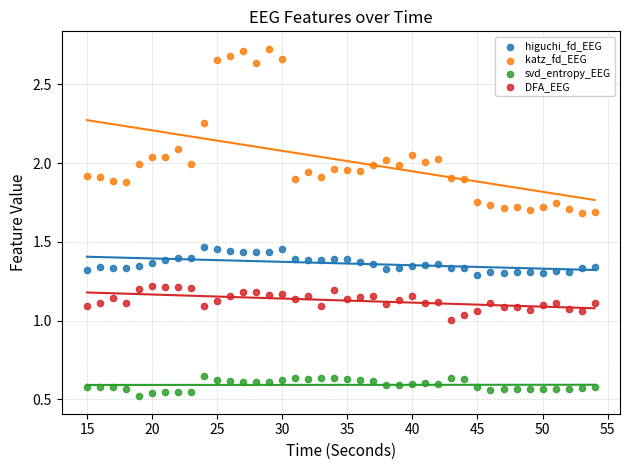

What are all the series names shown in the legend?

higuchi_fd_EEG, katz_fd_EEG, svd_entropy_EEG, DFA_EEG